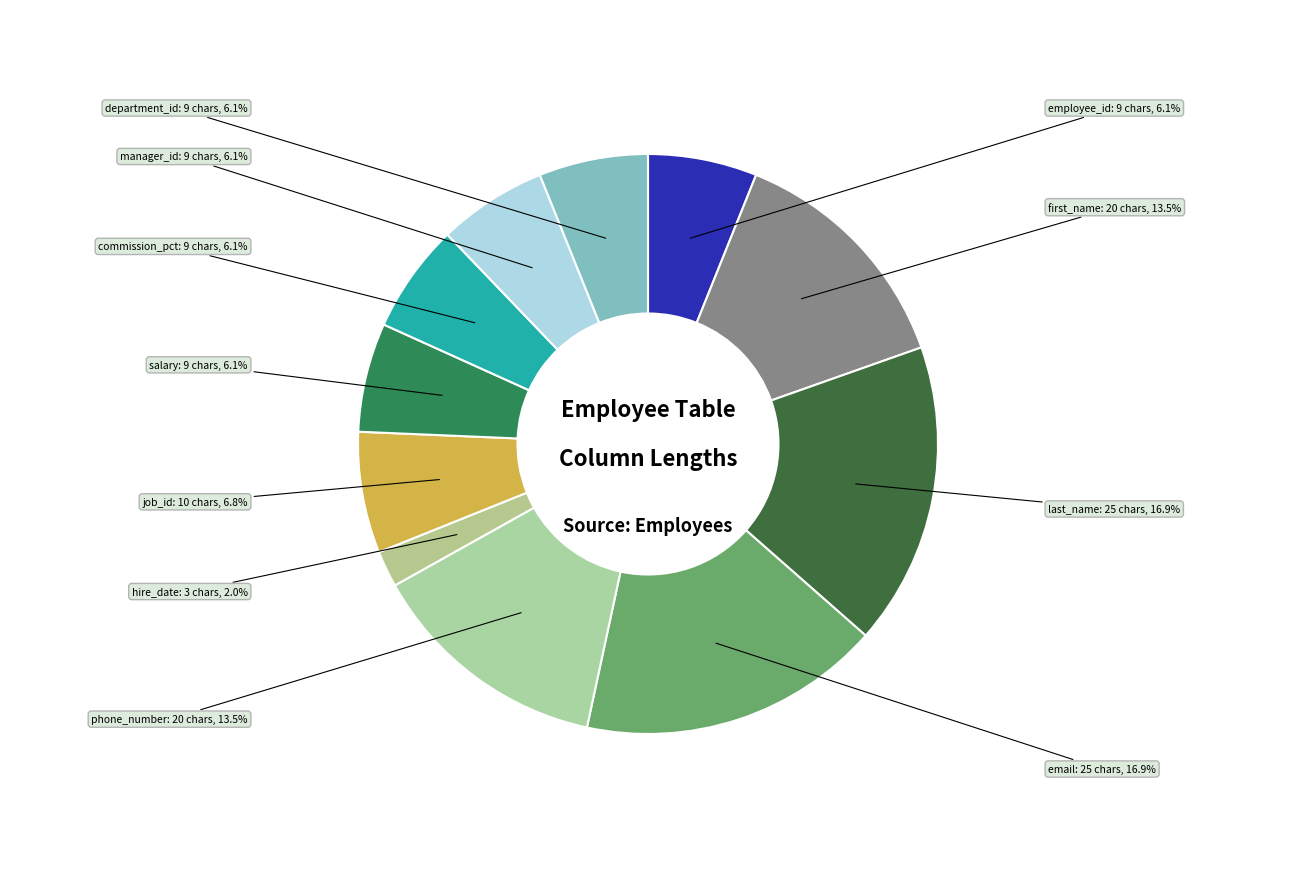

What is the smallest slice in the pie chart?

hire_date